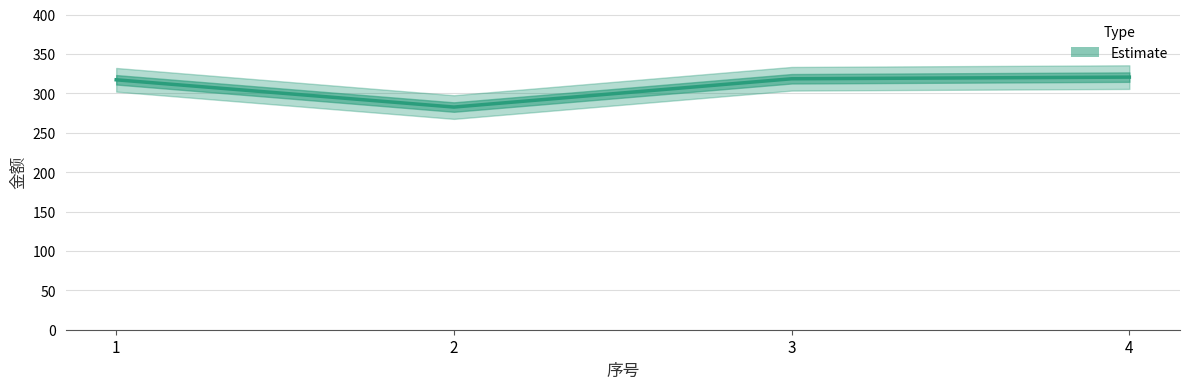

Rank the categories by value from highest to lowest.

4, 3, 1, 2